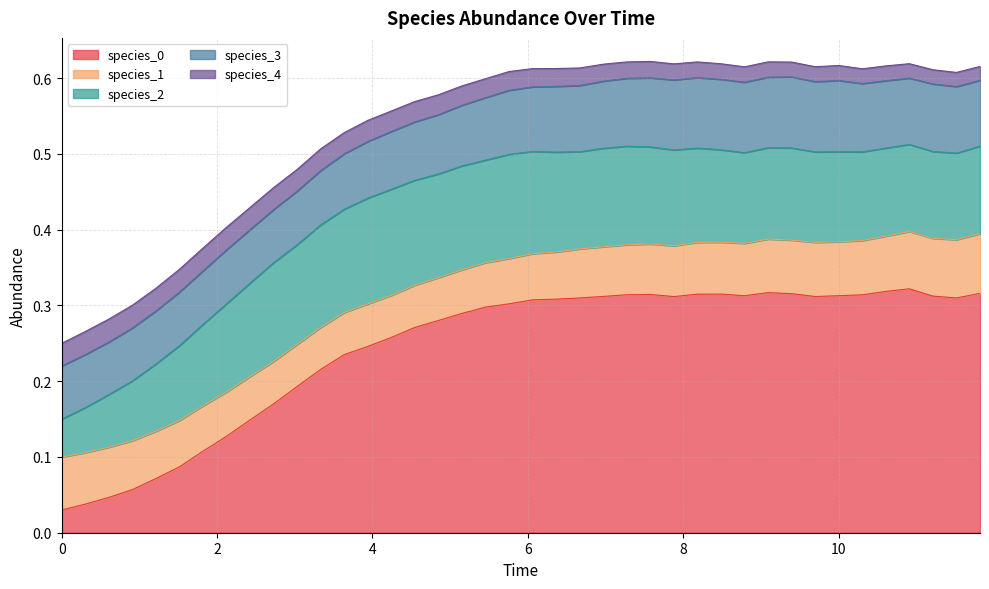

In species_3, how many points are lower than both neighbors (excluding endpoints)?

6